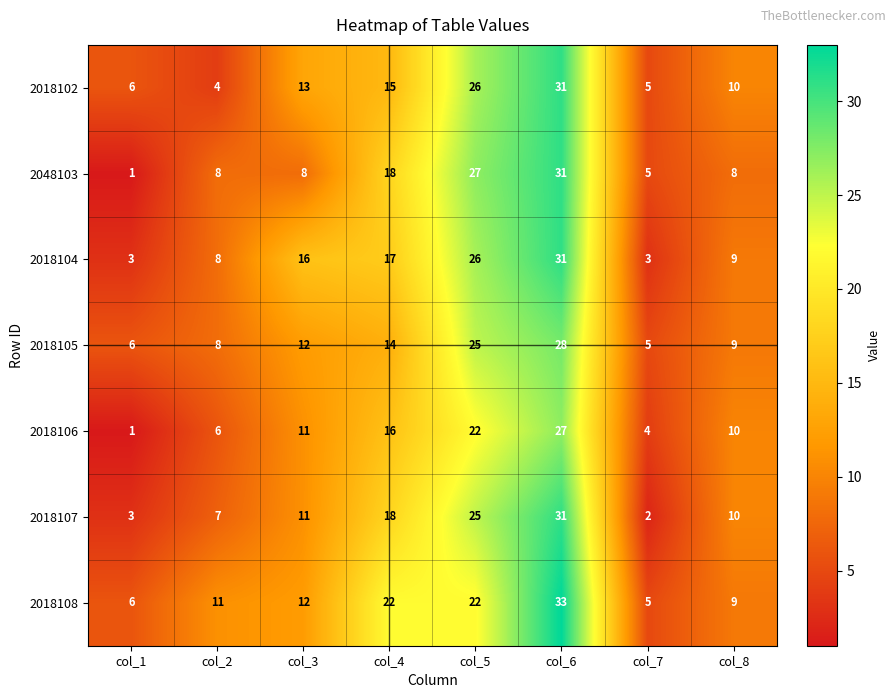

Is the value of 2048103 at col_5 greater than the value of 2018106 at col_5?

Yes